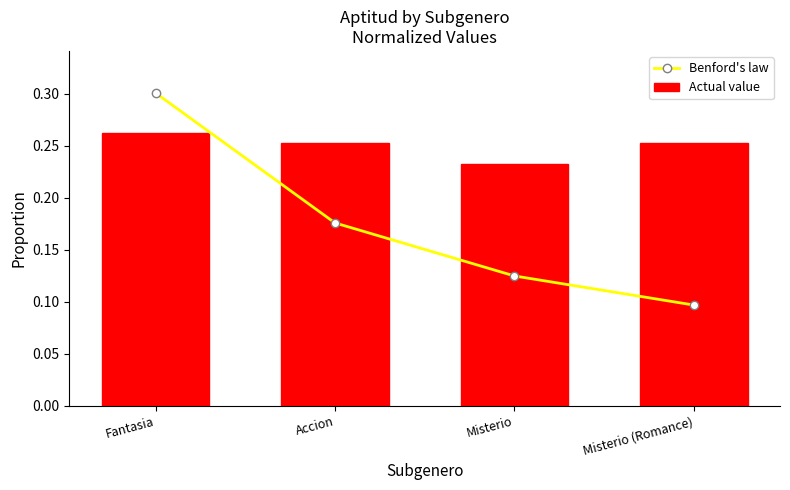

Count the Actual value values in the range 0 to 1.

4